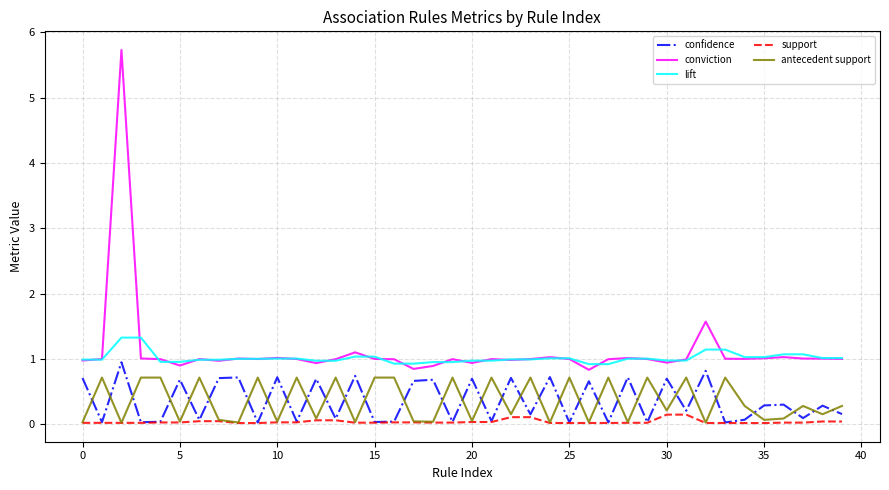

True or false: conviction and support intersect in this chart.

False